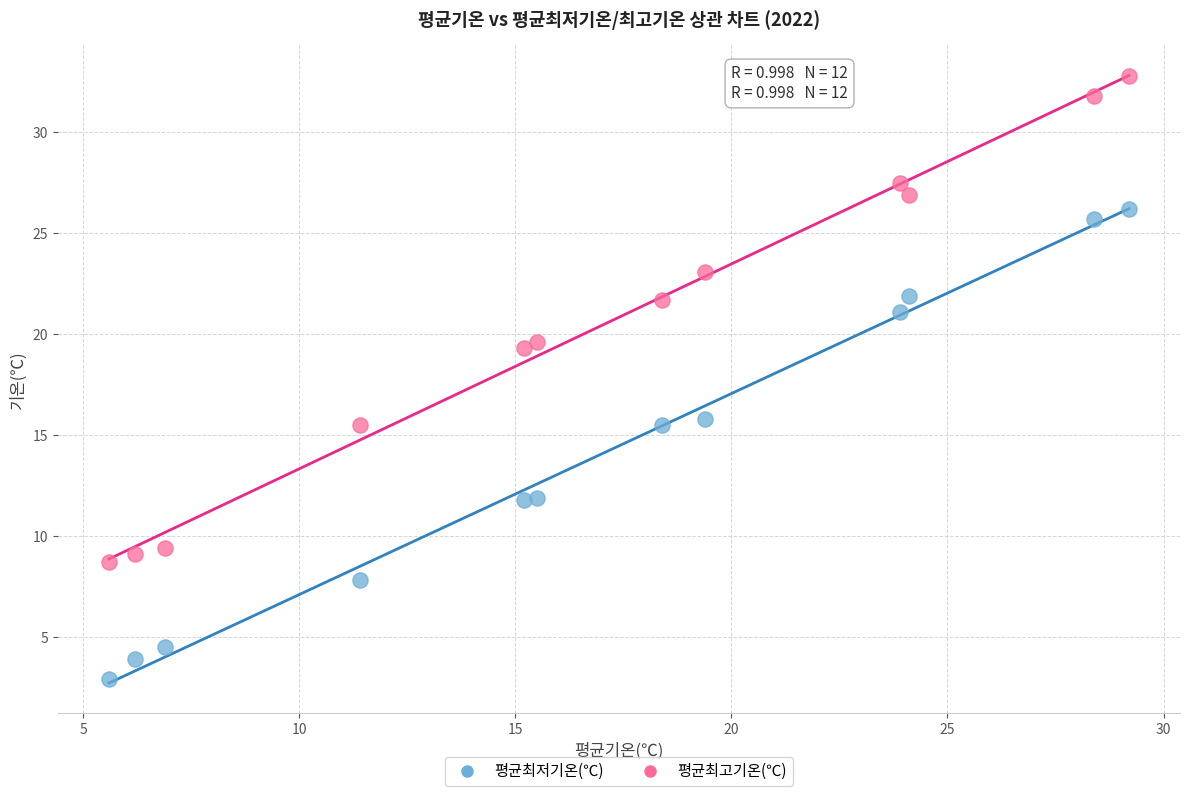

Which series has the largest Y range (max minus min)?

평균최고기온(℃)